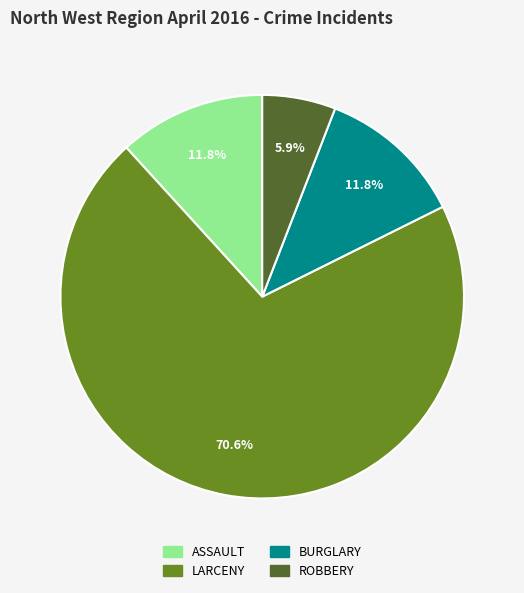

How many segments does this pie chart have?

4